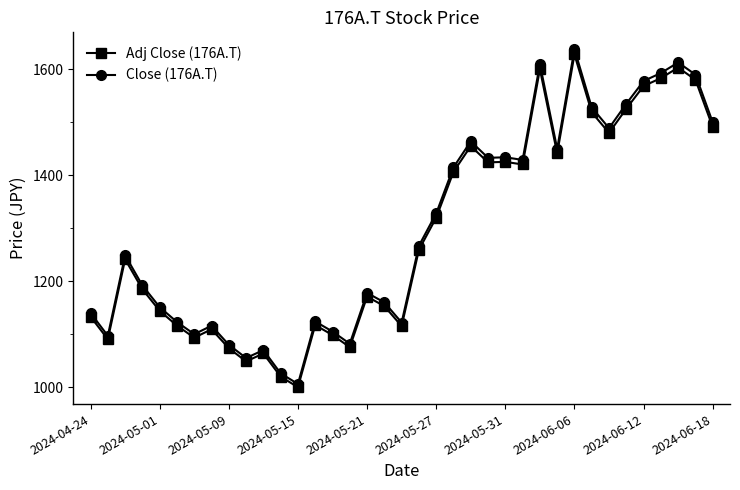

What is the maximum value shown in the chart?

1638.0